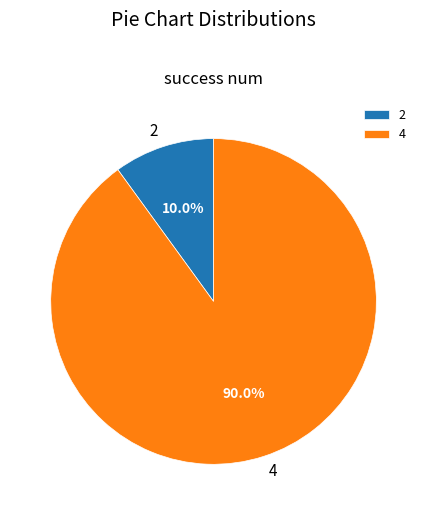

To the nearest percent, what portion does 4 represent?

90%